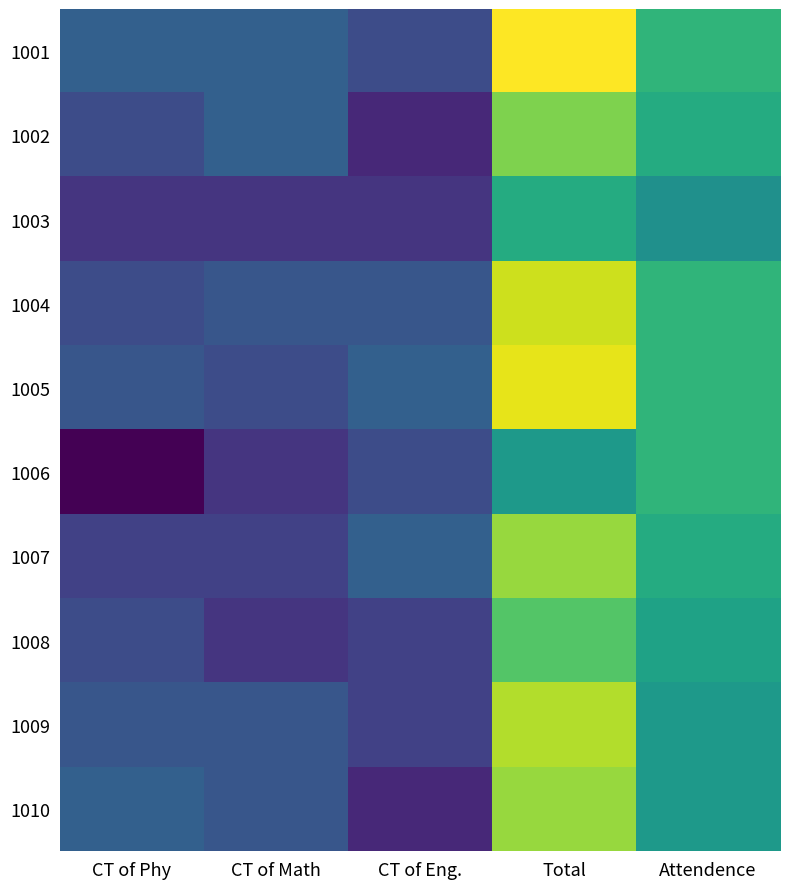

At which category is the sum across all series the highest?

Total